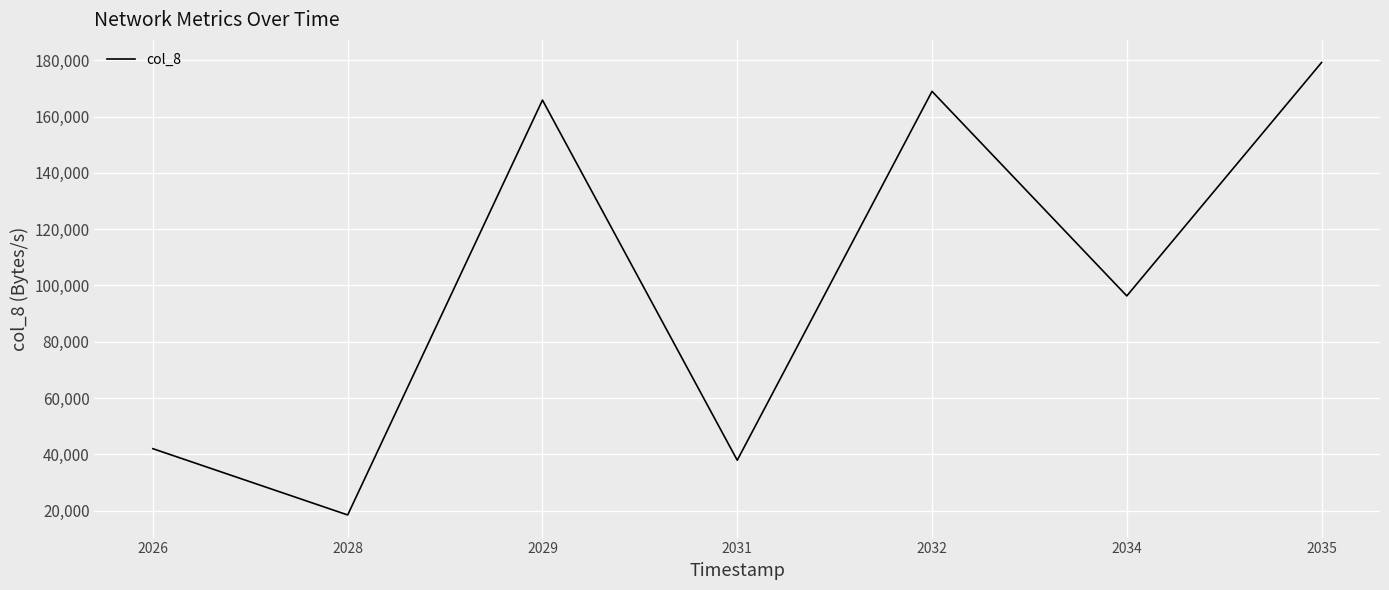

Is it true that the value at 2034 is 96288?

True